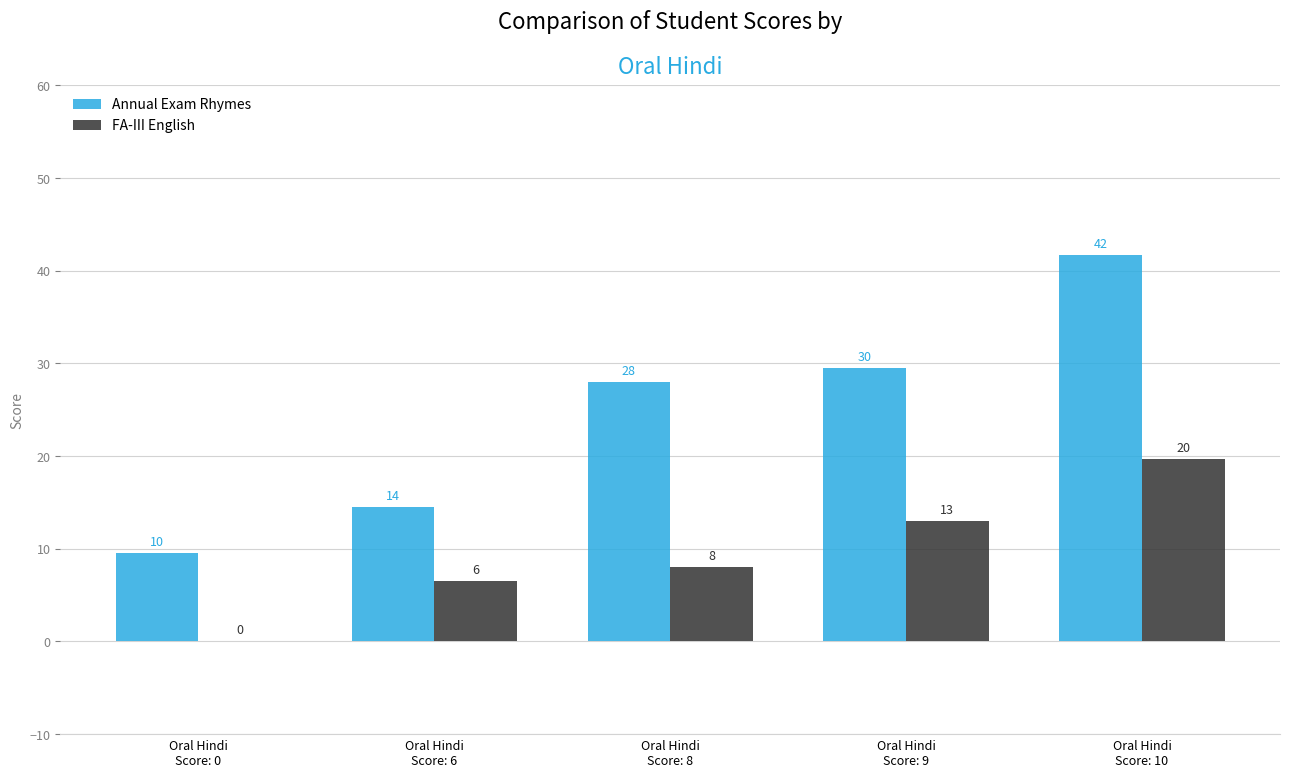

What are all the series names shown in the legend?

Annual Exam Rhymes, FA-III English